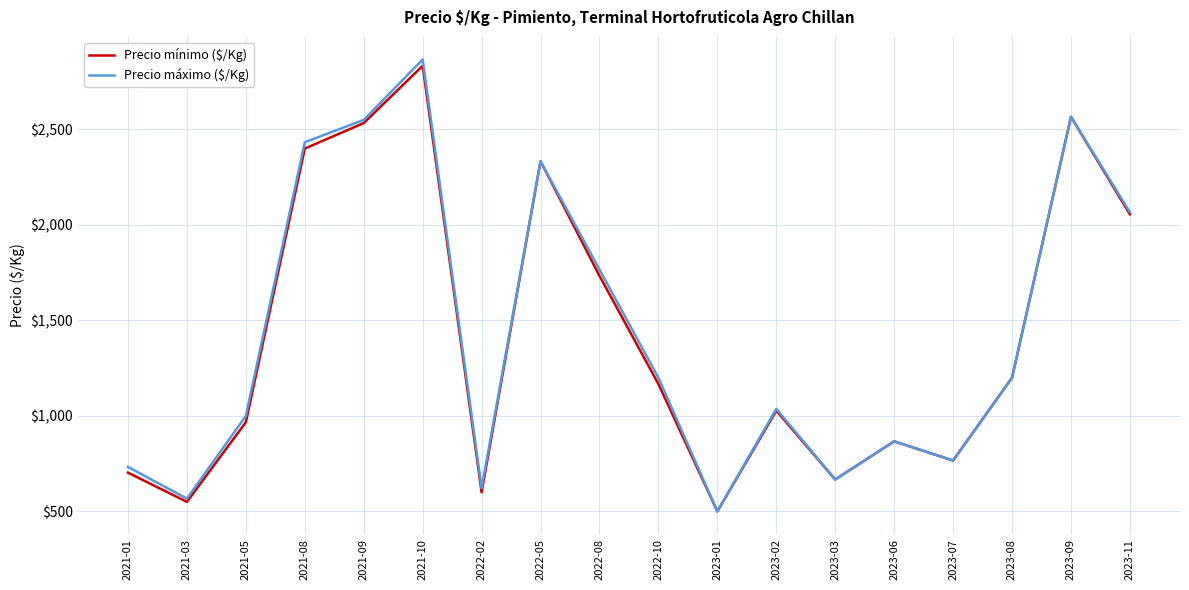

Which series has the widest spread of values?

Precio máximo ($/Kg)